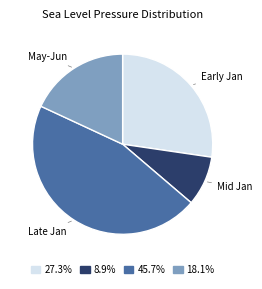

Rank the categories by value from lowest to highest.

Mid Jan, May-Jun, Early Jan, Late Jan